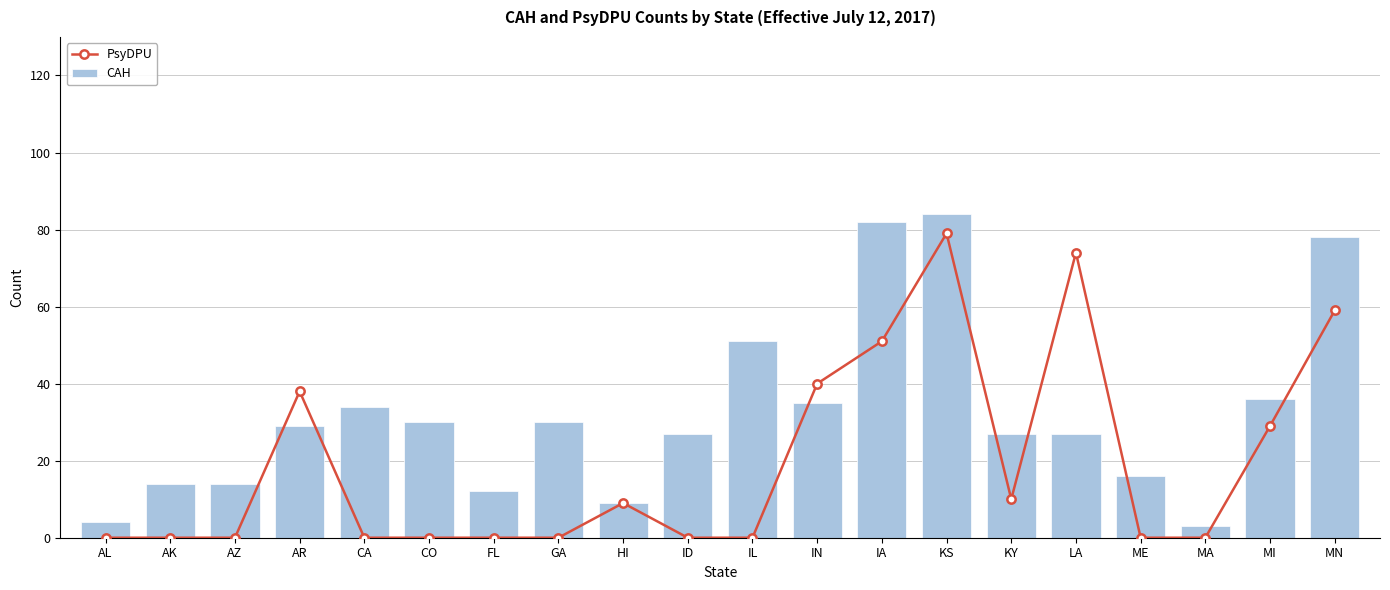

Which category has the lowest value across all series?

AL